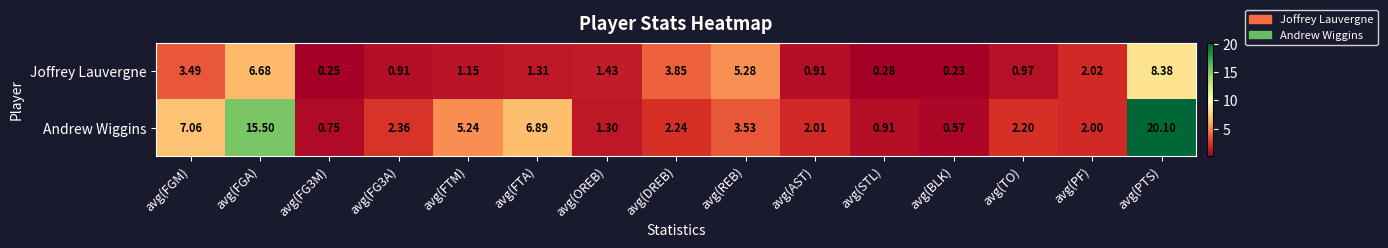

Which category has the highest value across all series?

avg(PTS)